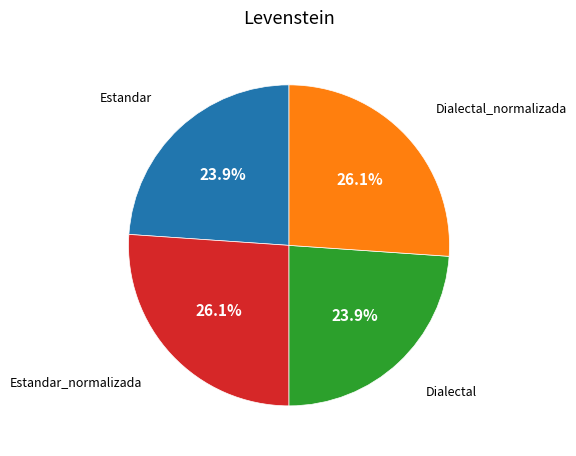

Is there a majority slice in this chart?

No